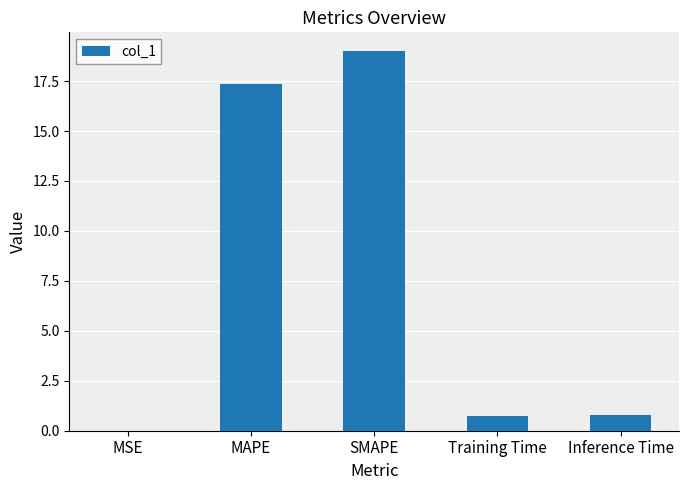

Read the value at SMAPE.

19.0